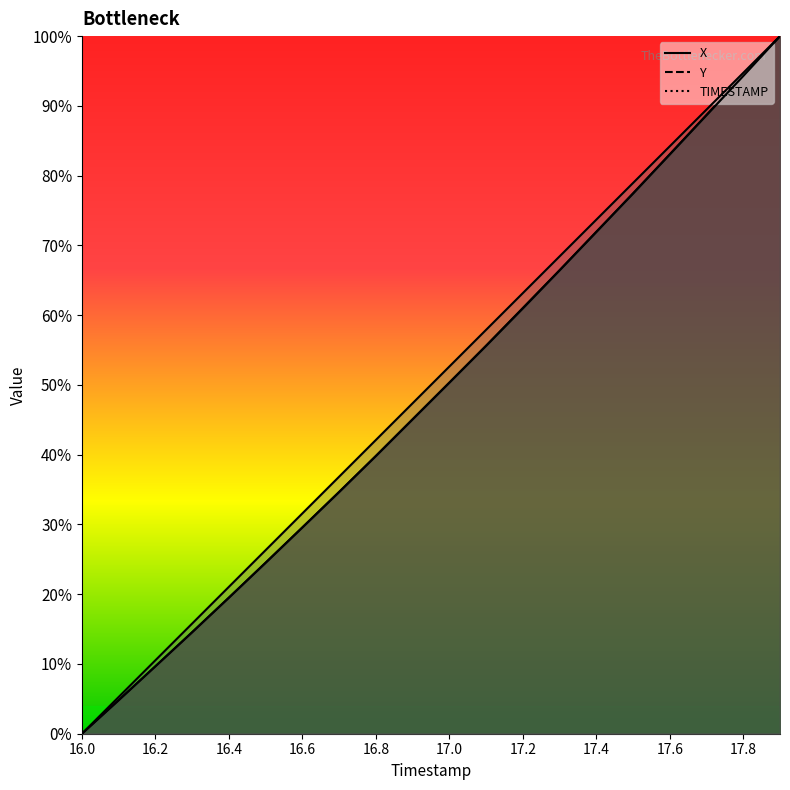

Reading left to right, what are all the values shown in this chart?

X: 0.0	0.0	0.1	0.1	0.2	0.2	0.3	0.3	0.4	0.5	0.5	0.6	0.6	0.7	0.7	0.8	0.8	0.9	0.9	1.0
Y: 0.0	0.0	0.1	0.1	0.2	0.2	0.3	0.3	0.4	0.5	0.5	0.6	0.6	0.7	0.7	0.8	0.8	0.9	0.9	1.0
TIMESTAMP: 0.0	0.1	0.1	0.2	0.2	0.3	0.3	0.4	0.4	0.5	0.5	0.6	0.6	0.7	0.7	0.8	0.8	0.9	0.9	1.0